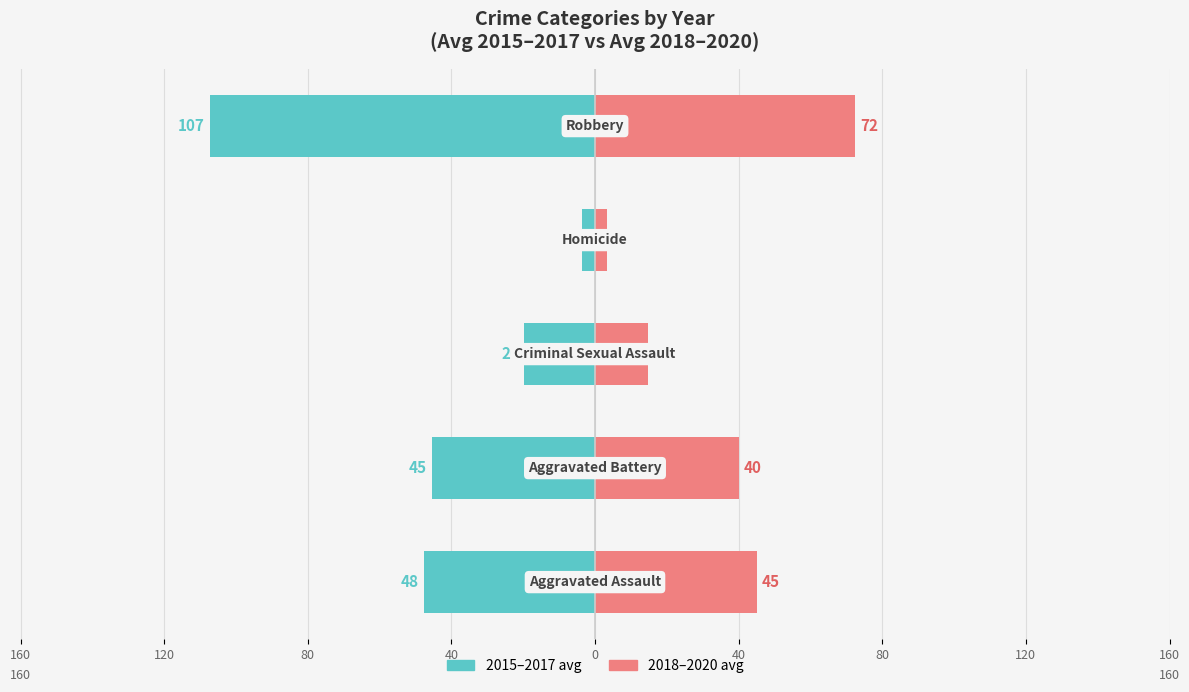

Which series has the widest spread of values?

2015–2017 avg